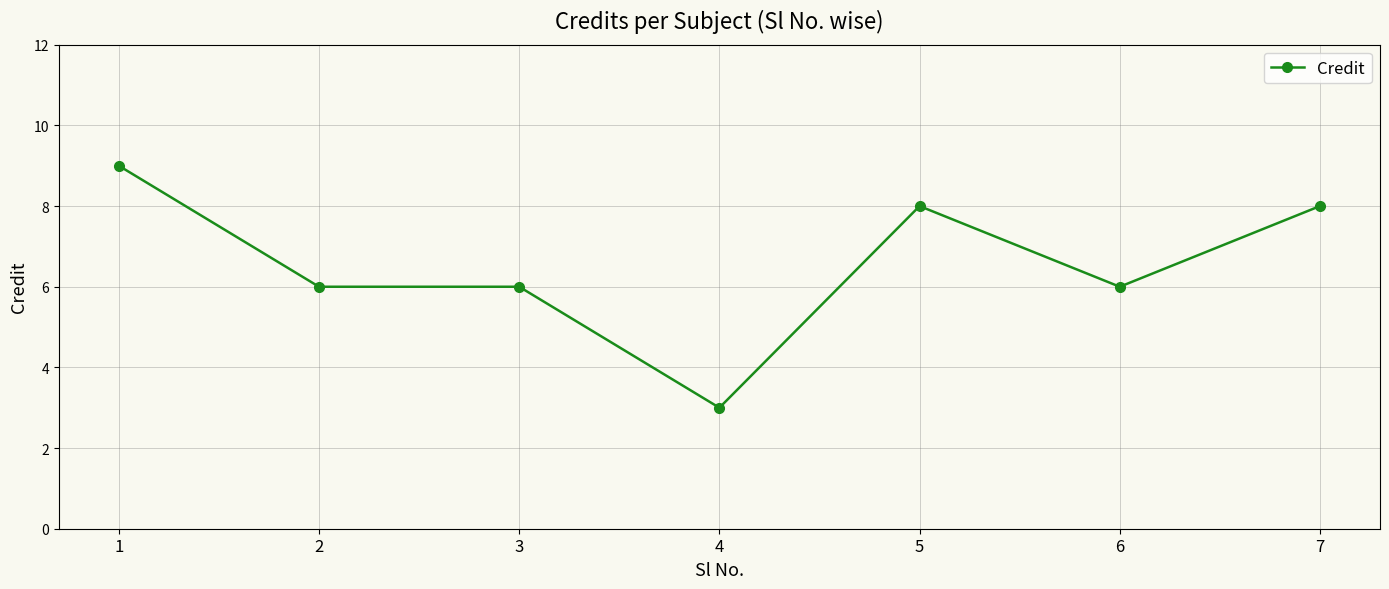

Between 1 and 4, which is larger?

1